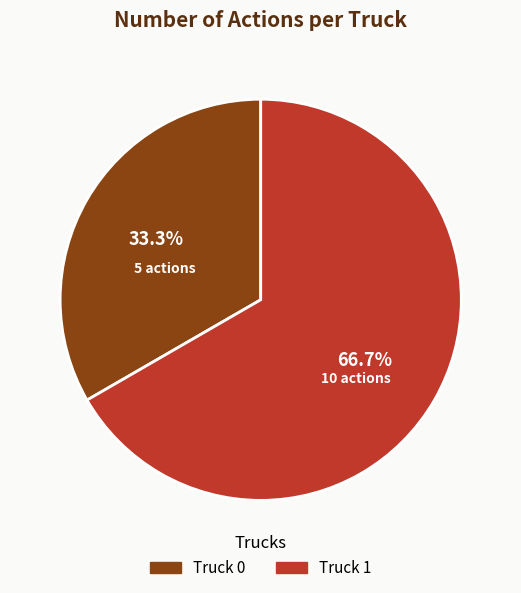

Is there any slice that represents more than half of the pie?

Yes